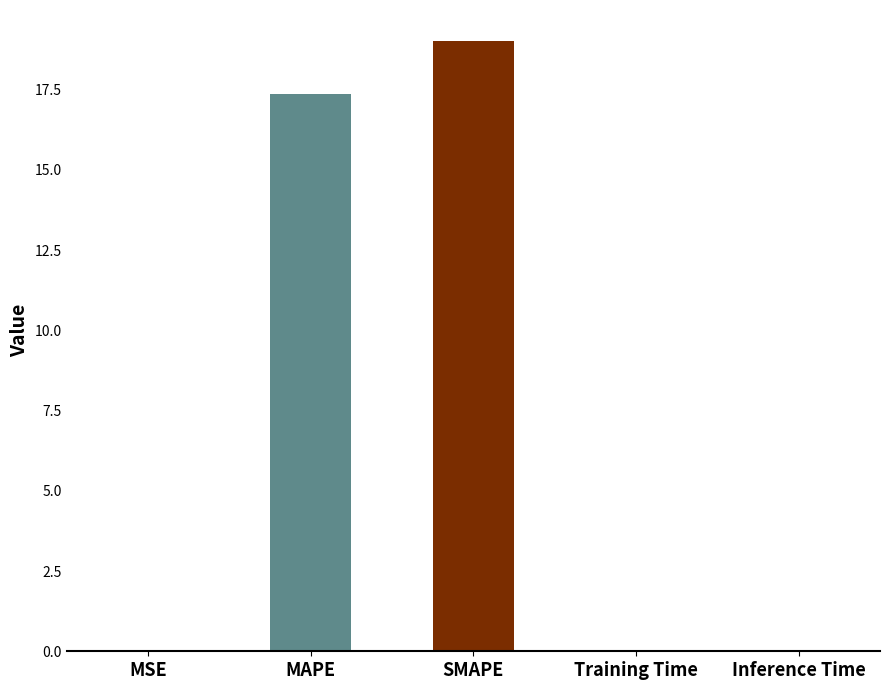

What is the sum of all values?

36.5